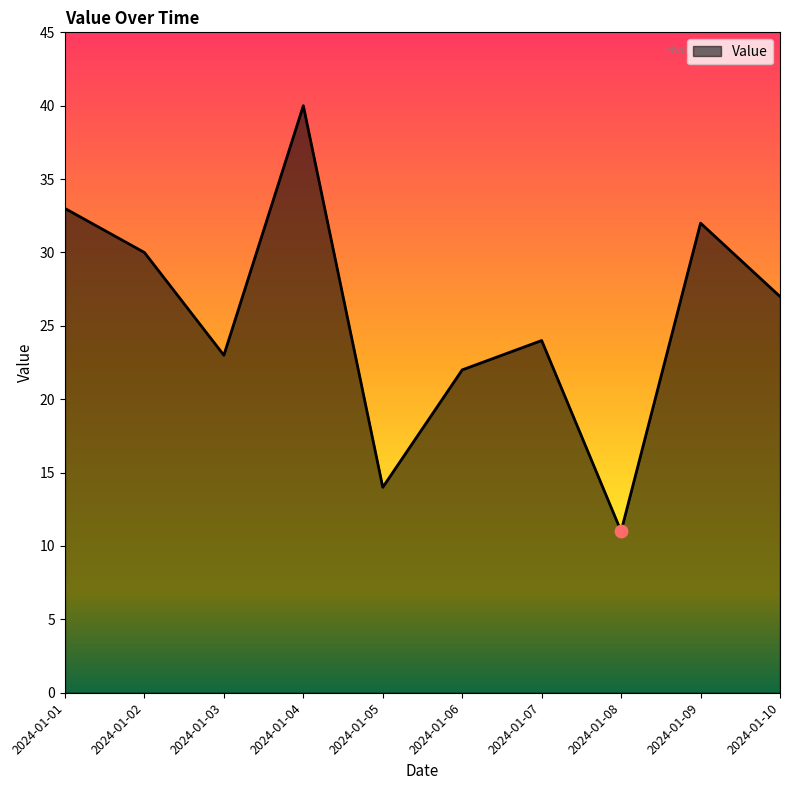

Approximately how many times larger is the value at 2024-01-05 compared to 2024-01-02?

0.5